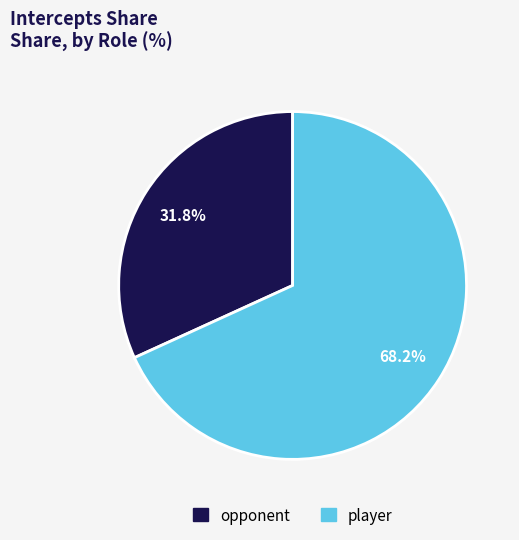

To the nearest percent, what portion does opponent represent?

32%